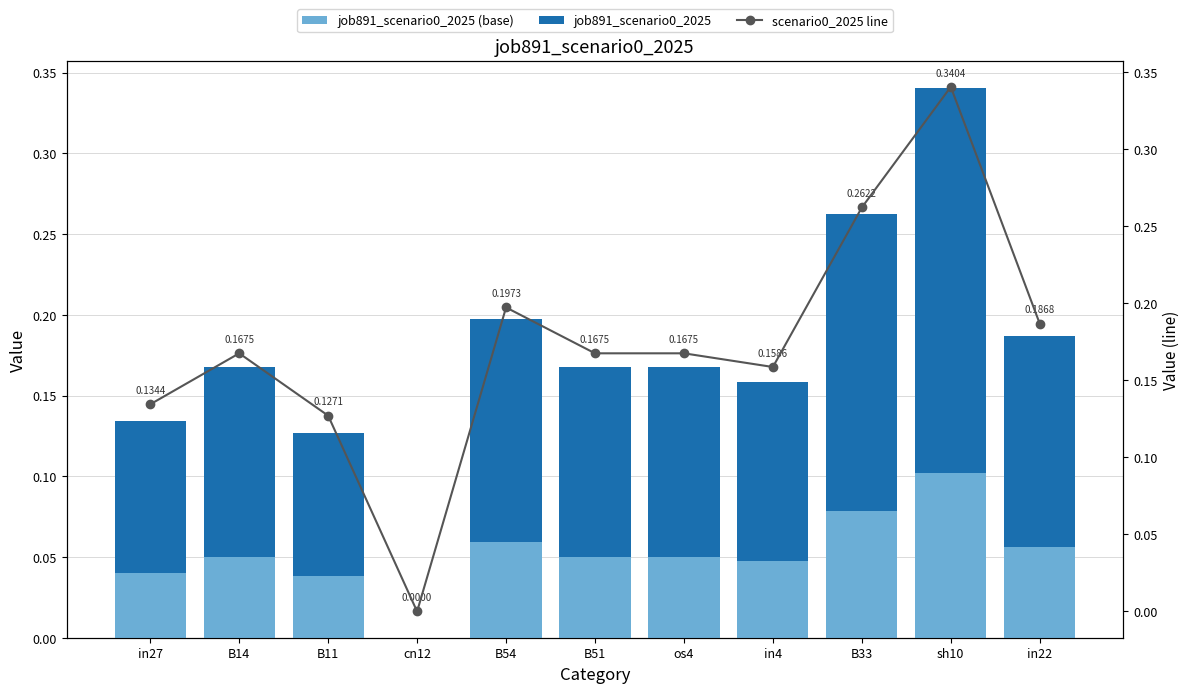

What is the average value of the scenario0_2025 line series?

0.2